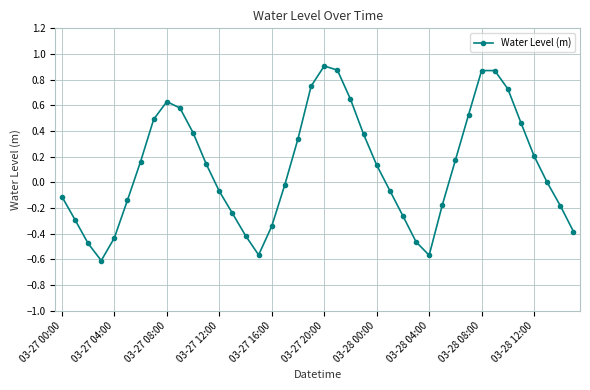

How many series are shown in this chart?

1